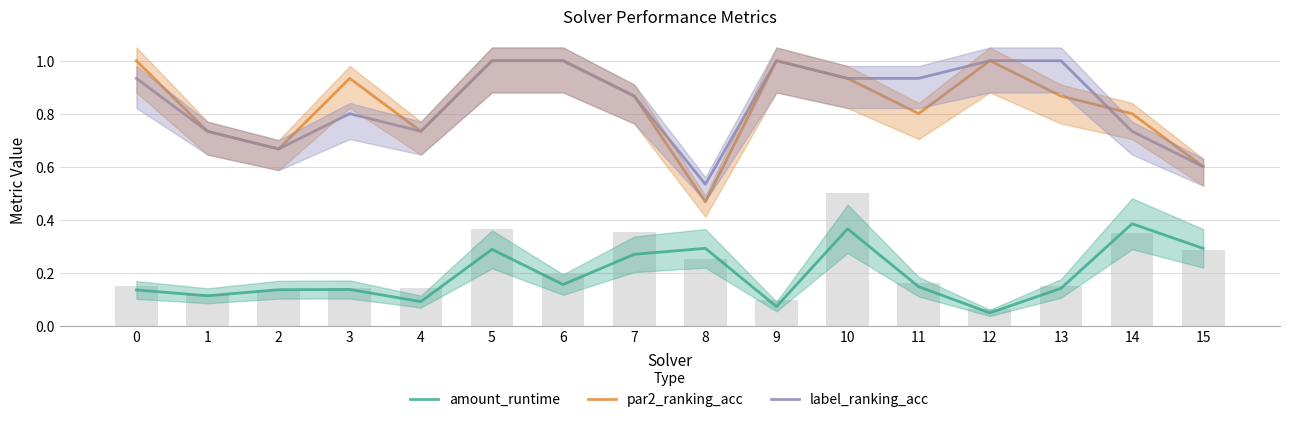

At which label is label_ranking_acc closest to 0?

8